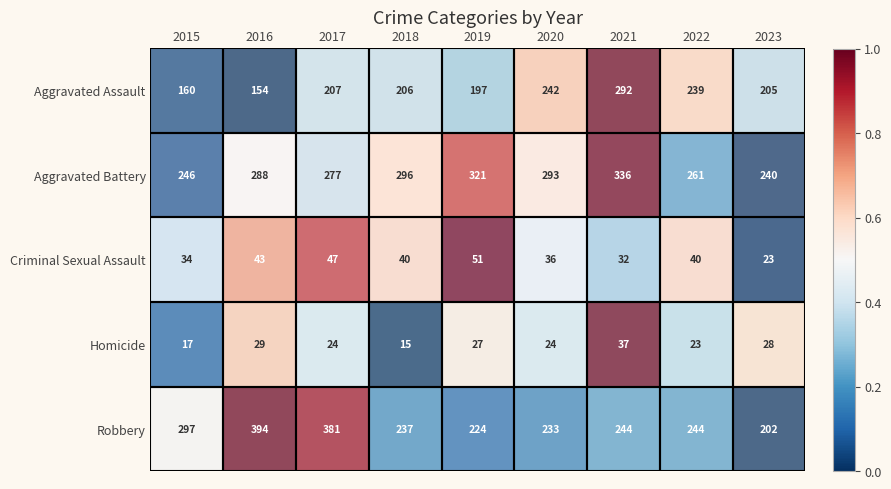

How many series are shown in this chart?

5